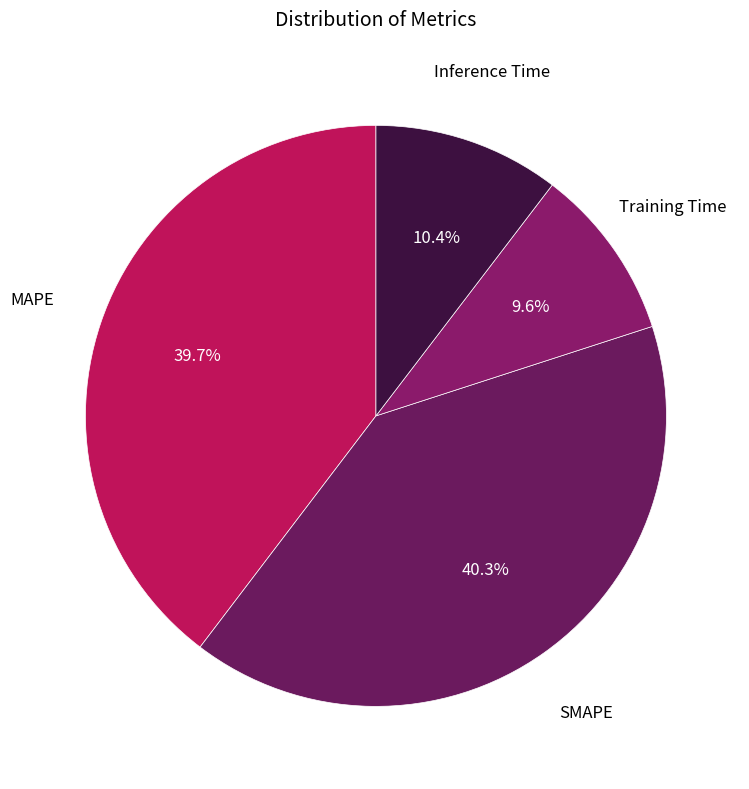

To the nearest percent, what is the average slice percentage?

25%